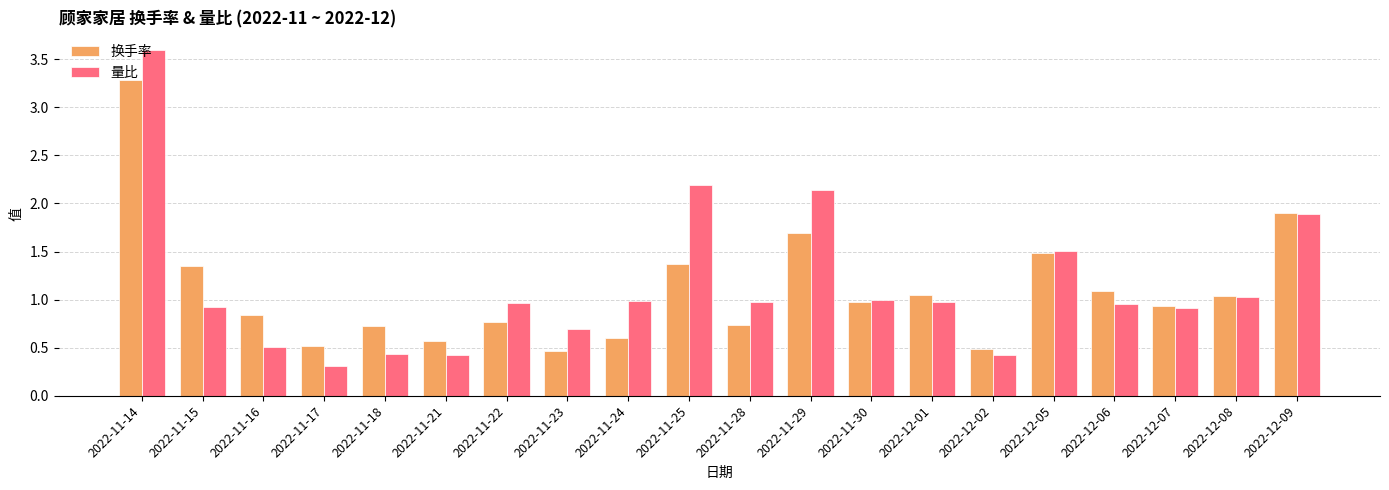

True or false: 量比 has a value of 1.0 at 2022-11-22.

True